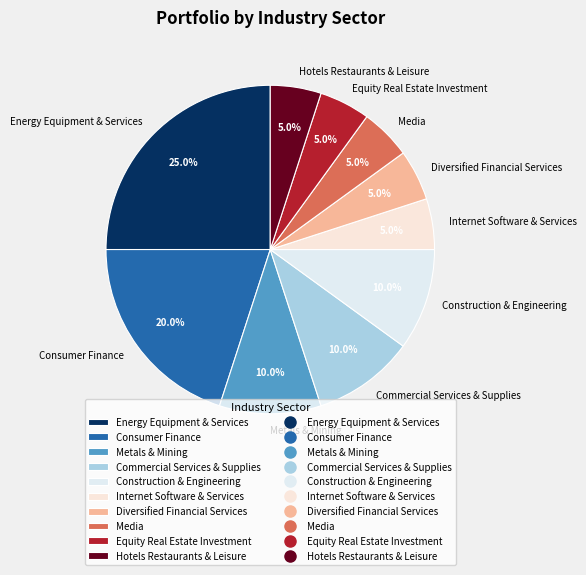

Combined, do Equity Real Estate Investment and Metals & Mining account for over 50%?

No